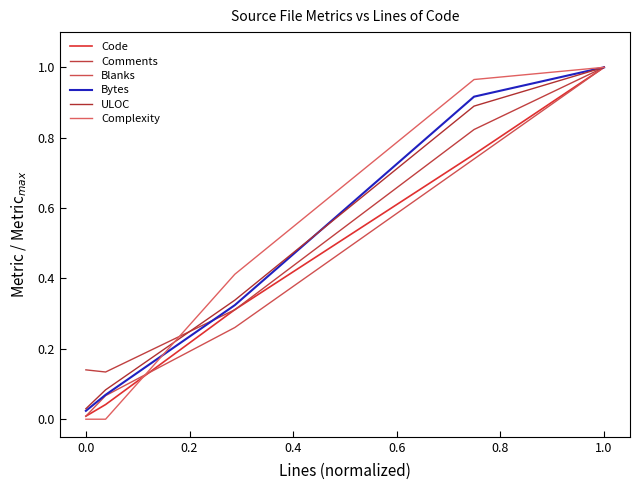

True or false: Comments and Blanks intersect in this chart.

False